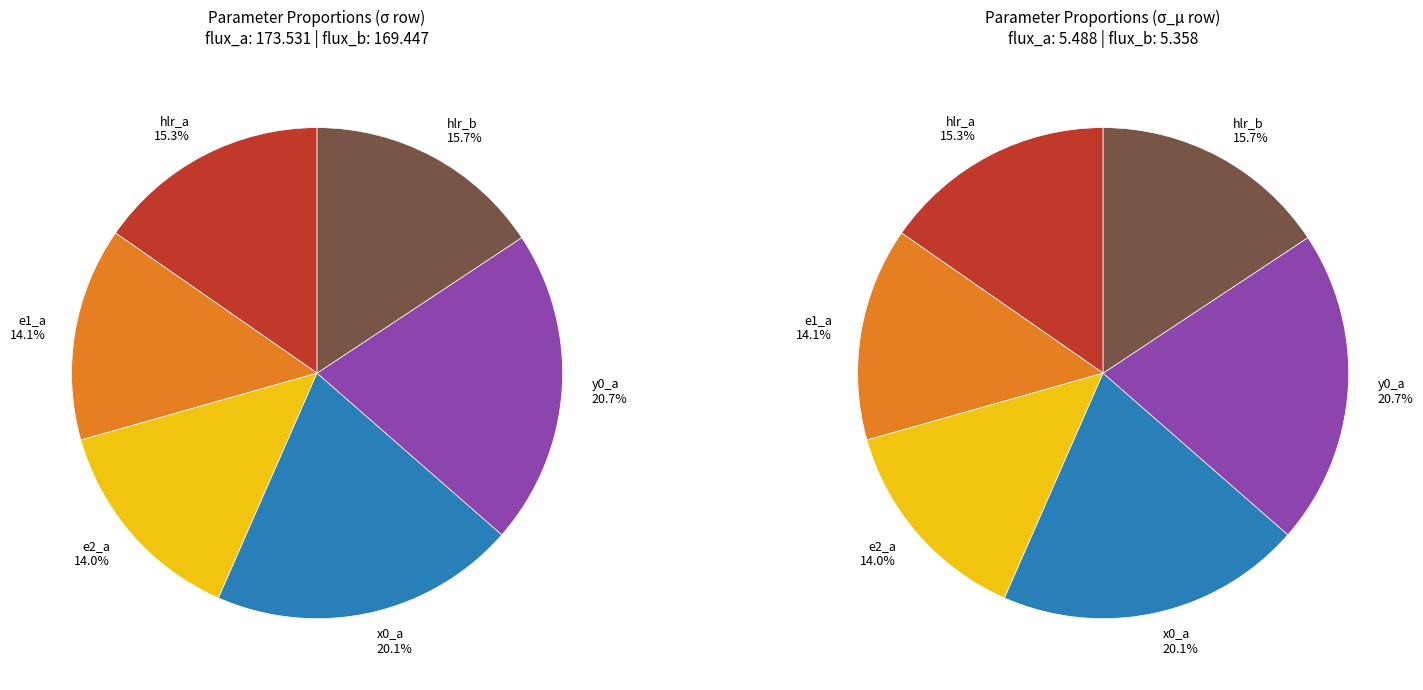

To the nearest percent, what is the combined percentage of x0_a and e2_a?

34%